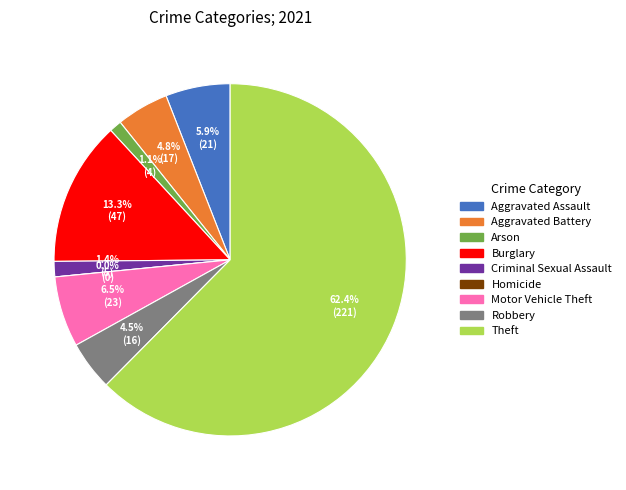

To the nearest percent, what is the average slice percentage?

11%